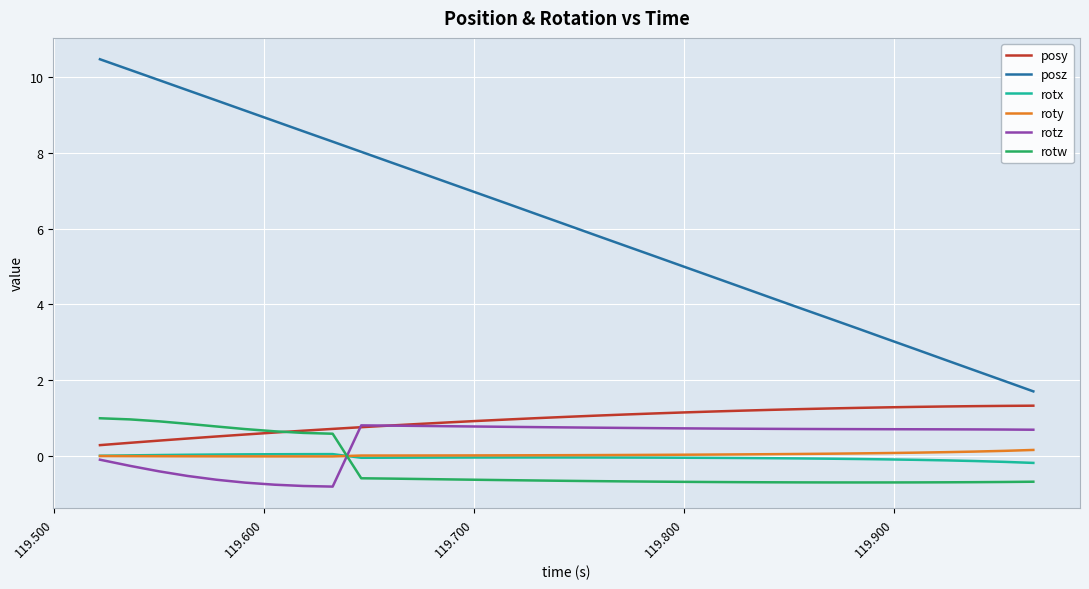

Which series has the largest total across all categories?

posz